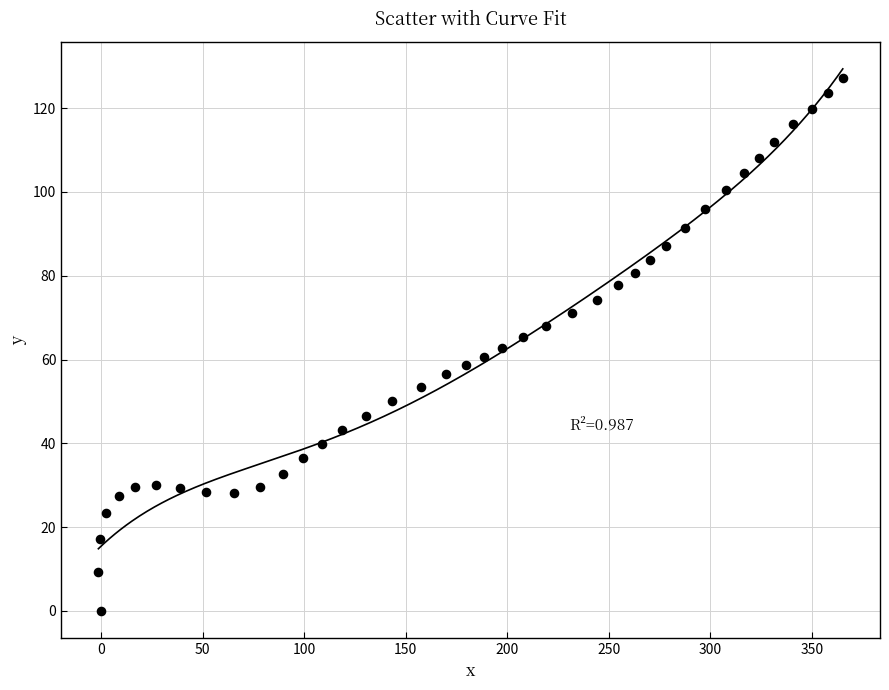

What is the range of X values (max minus min)?

366.6